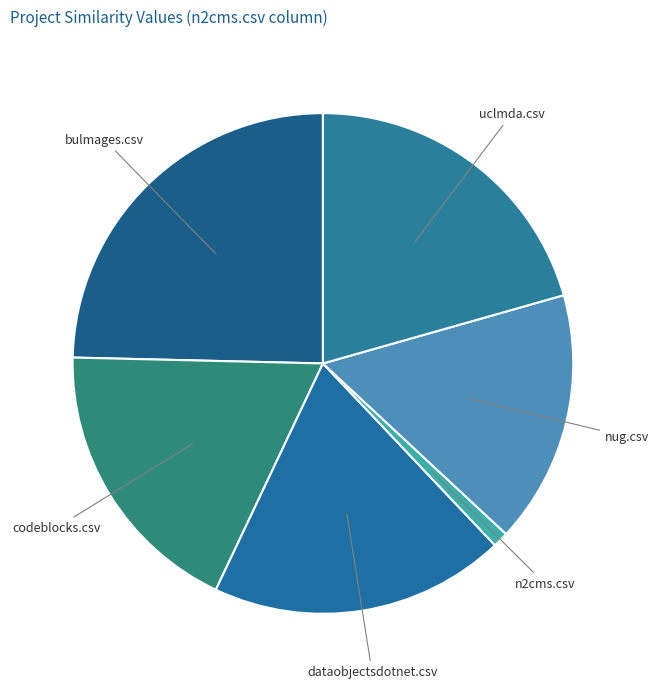

How many slices are in this pie chart?

6